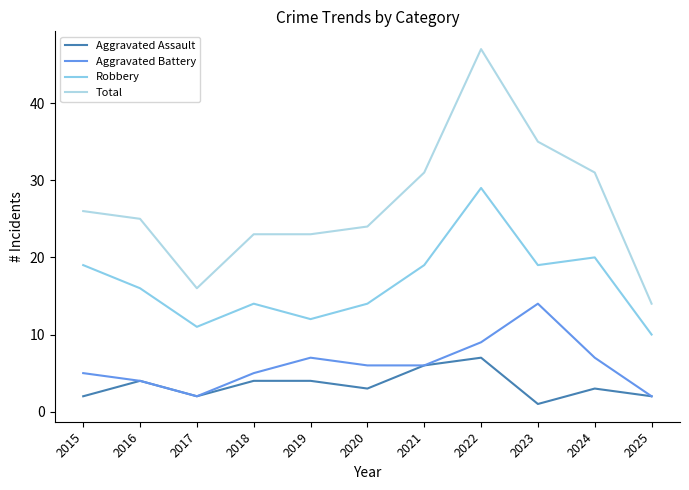

What is the minimum value for Total?

14